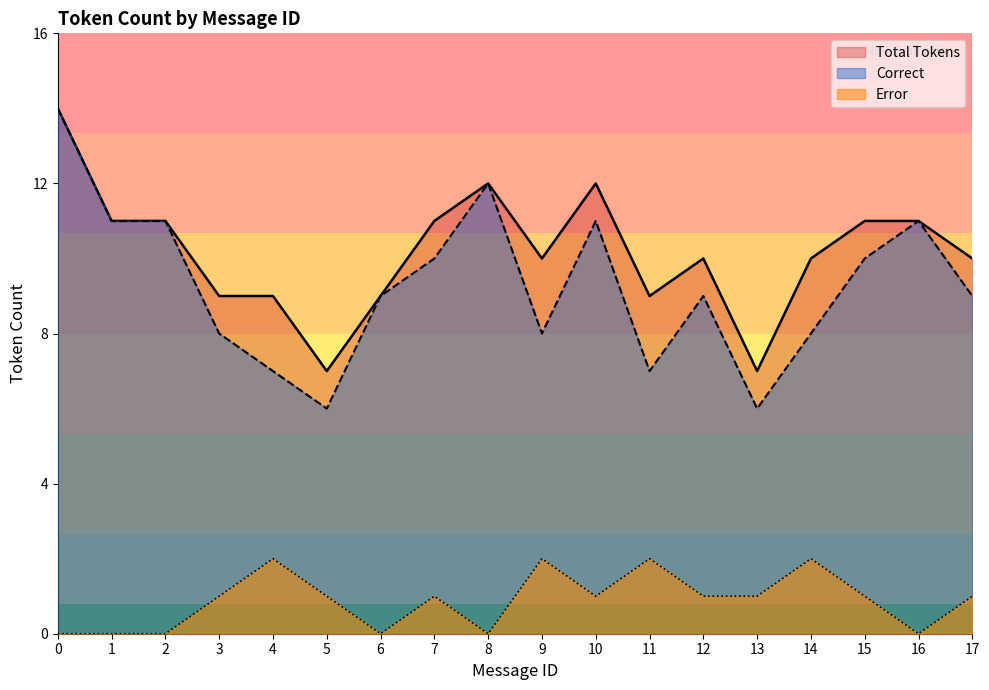

What is the difference between the second highest and minimum values in the Correct series?

6